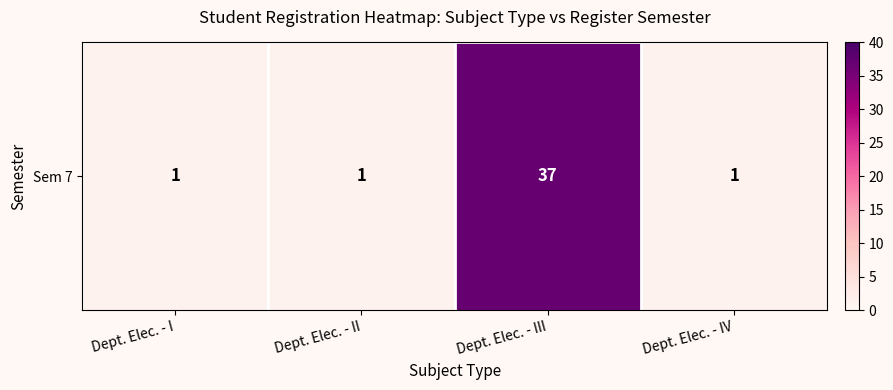

Reading left to right, transcribe all the data shown in this chart.

1	1	37	1